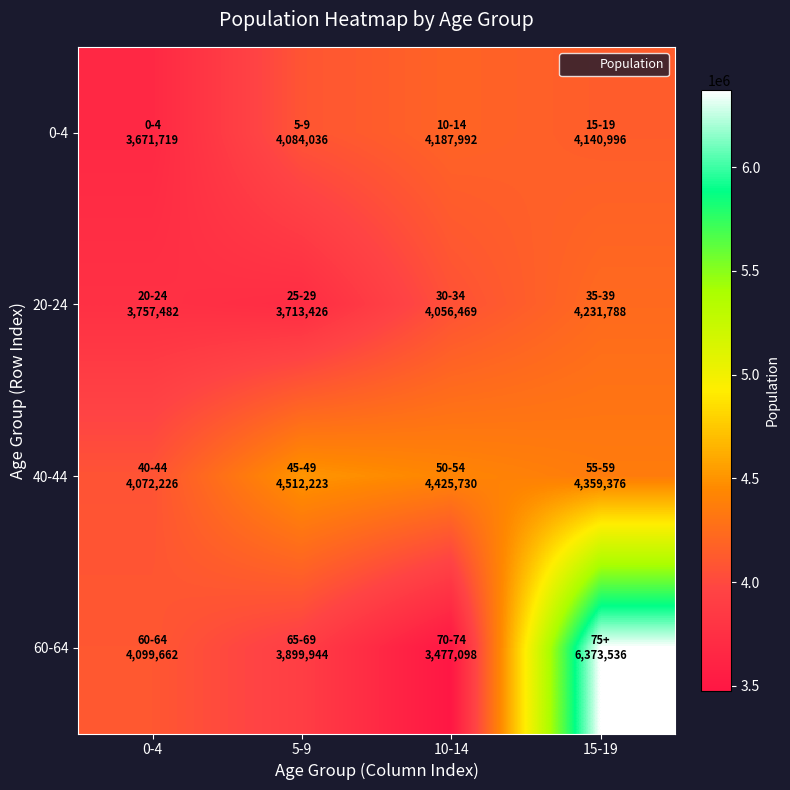

Reading right to left, extract all data points from this chart.

0-4: 15-19=4140996	10-14=4187992	5-9=4084036	0-4=3671719
20-24: 15-19=4231788	10-14=4056469	5-9=3713426	0-4=3757482
40-44: 15-19=4359376	10-14=4425730	5-9=4512223	0-4=4072226
60-64: 15-19=6373536	10-14=3477098	5-9=3899944	0-4=4099662